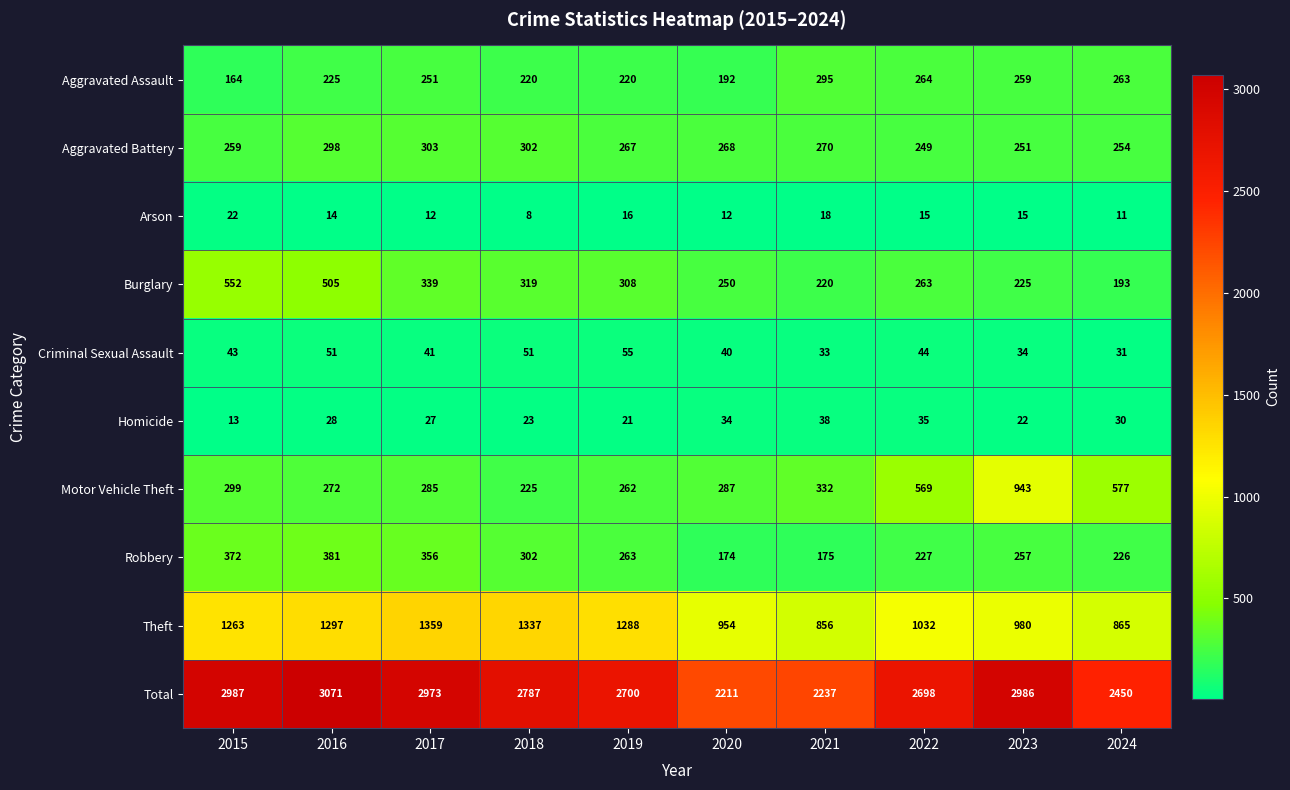

What is the average value of the Burglary series?

317